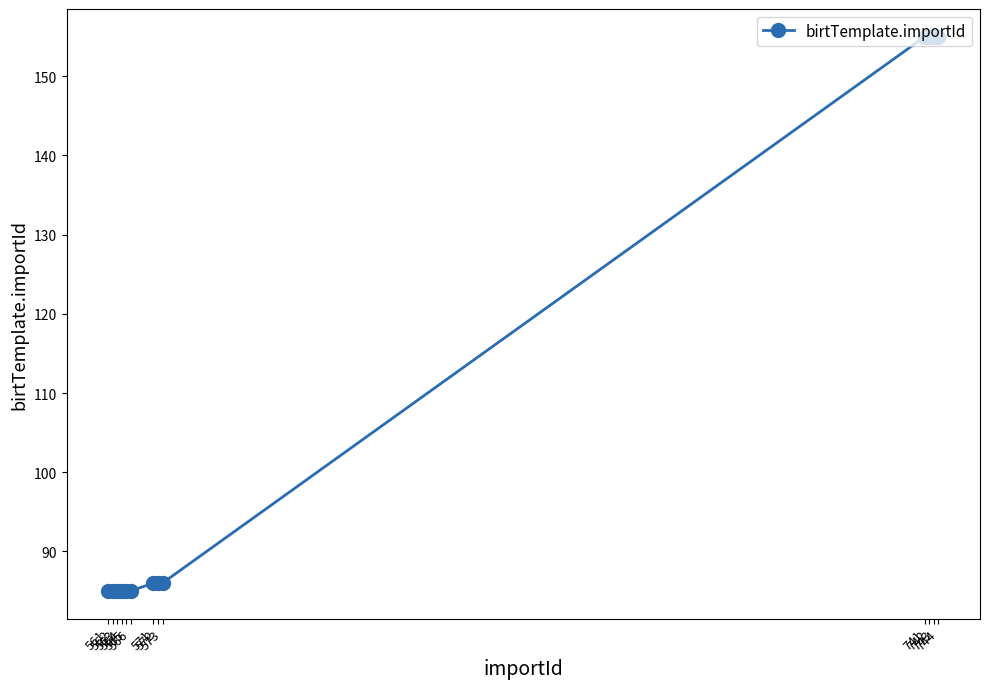

What is the value of the 9th point from the left?

86